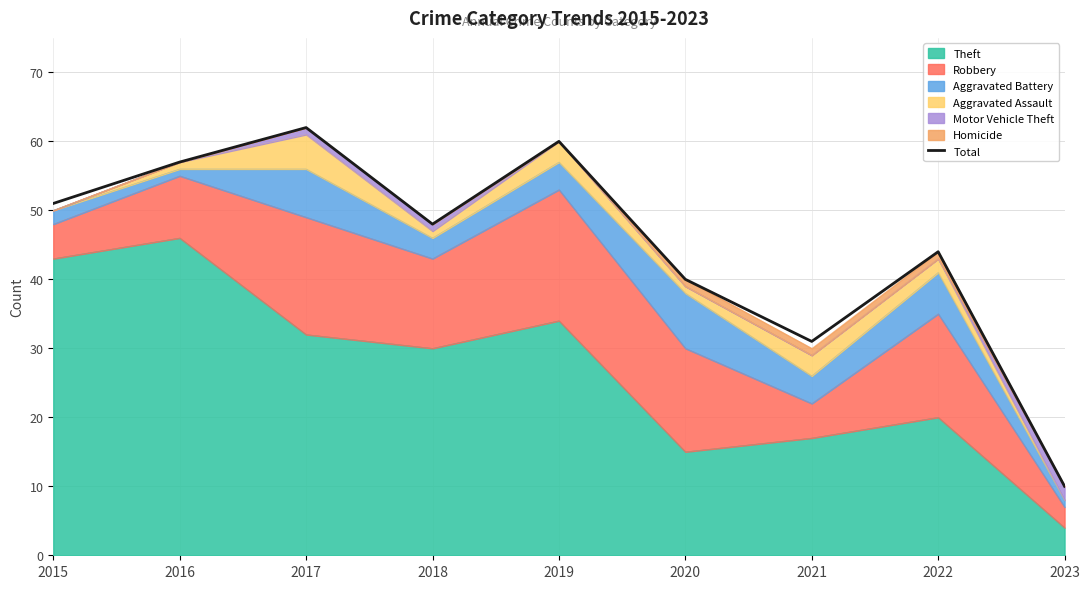

How many data points are above 48?

4